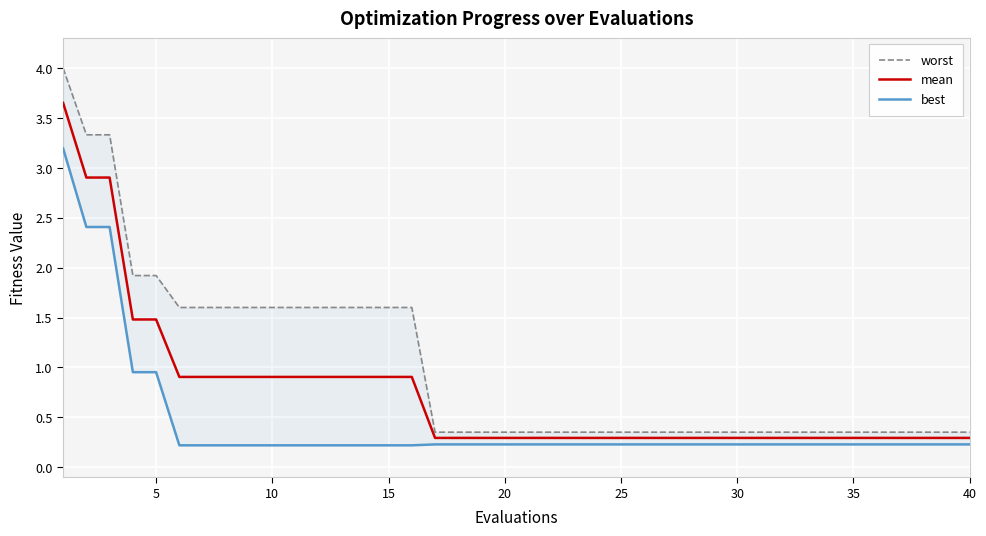

What is the difference between the best values at 0 and 28?

3.0